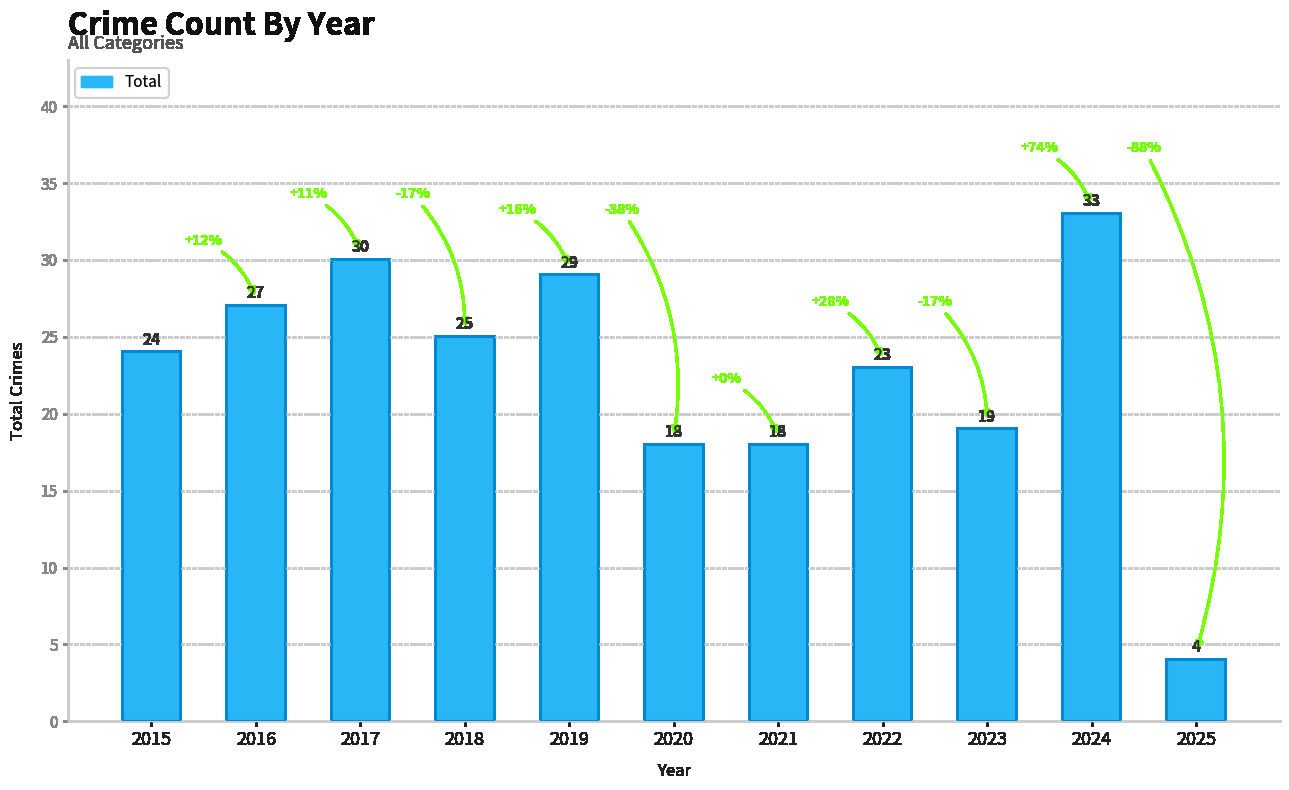

What is the minimum value shown in the chart?

4